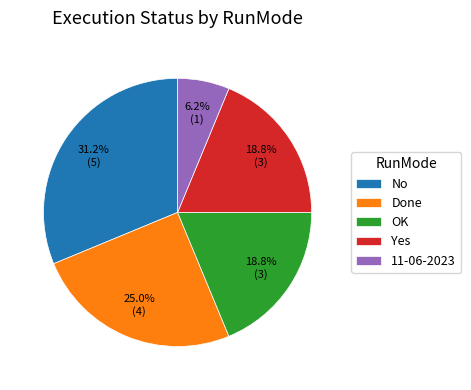

Count the number of slices in the pie.

5